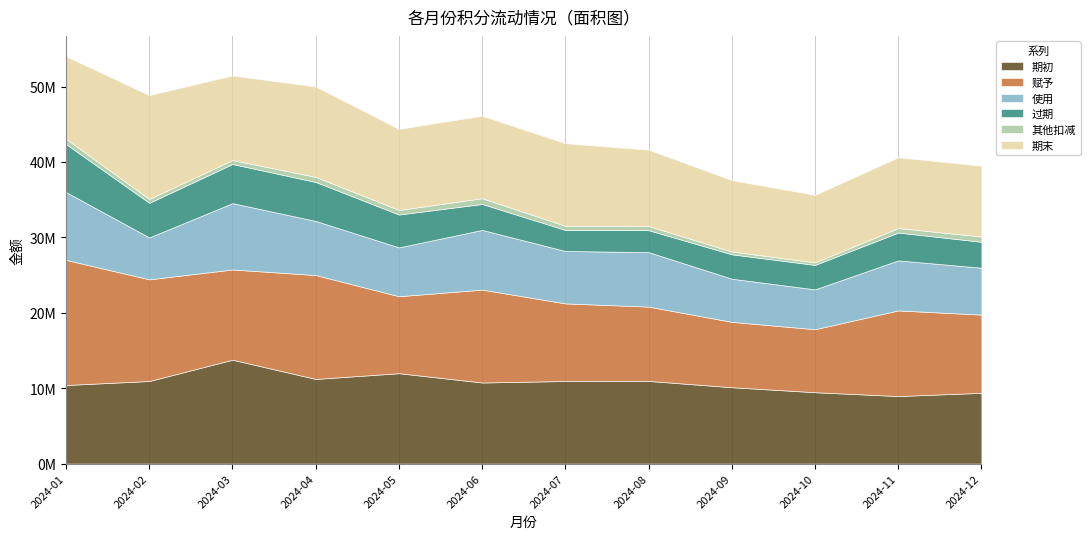

How many interior local valleys does the 使用 series have?

4